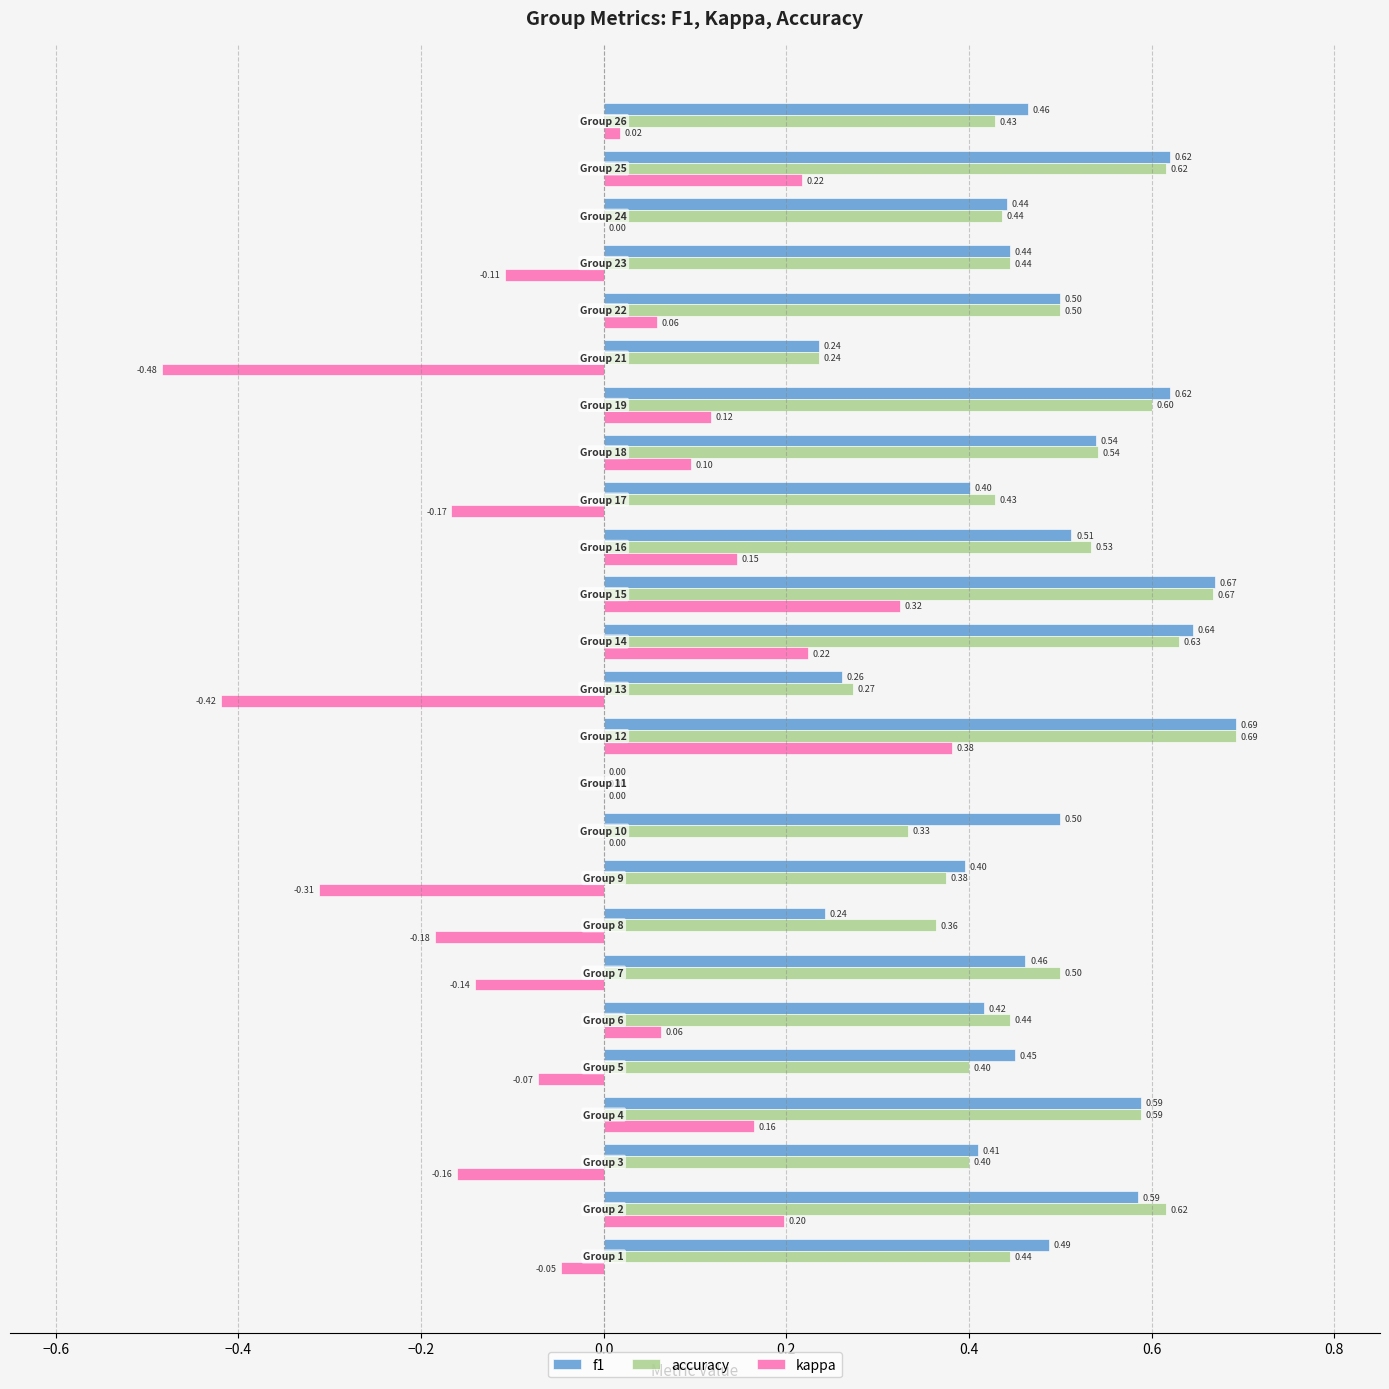

How many values in the f1 series exceed 0?

24